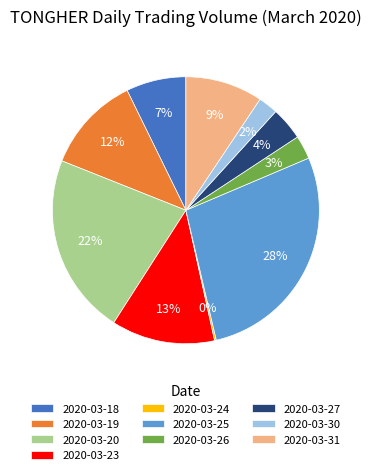

The 2020-03-20 slice represents 22% of the pie. True or false?

True